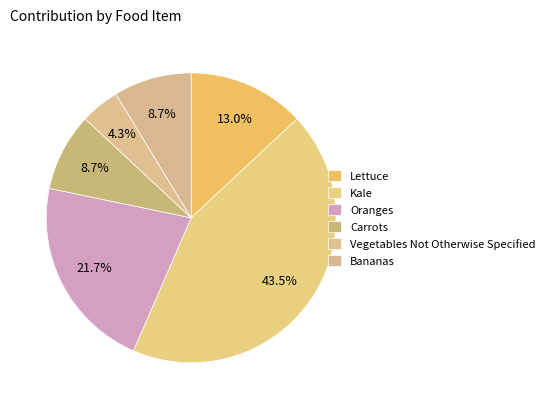

Rank the categories by value from lowest to highest.

Vegetables Not Otherwise Specified, Carrots, Bananas, Lettuce, Oranges, Kale